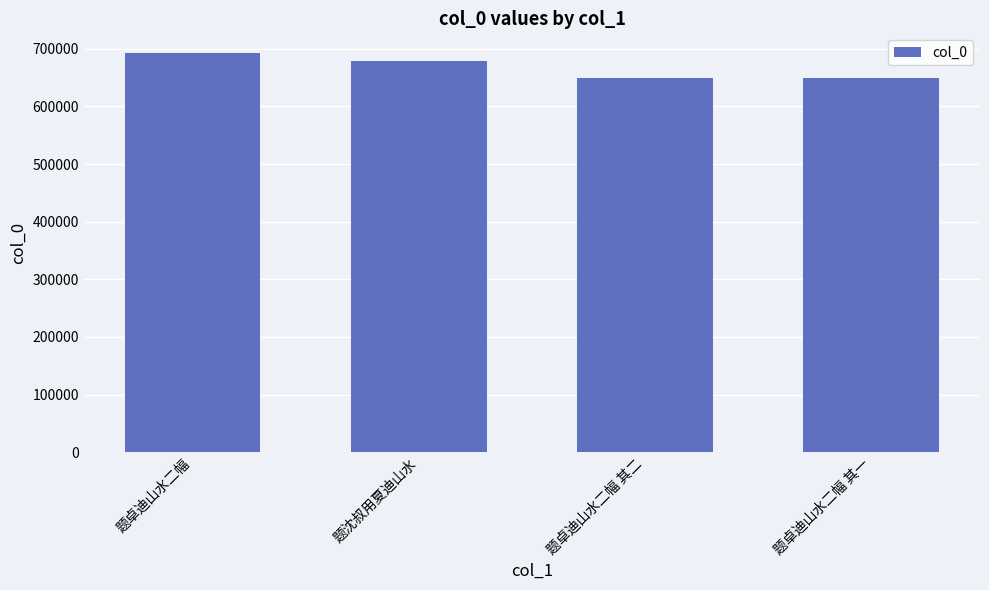

What is the difference between the maximum and minimum values?

42986